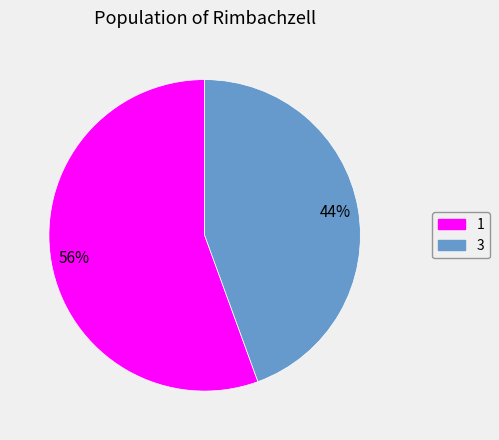

What is the majority slice?

1